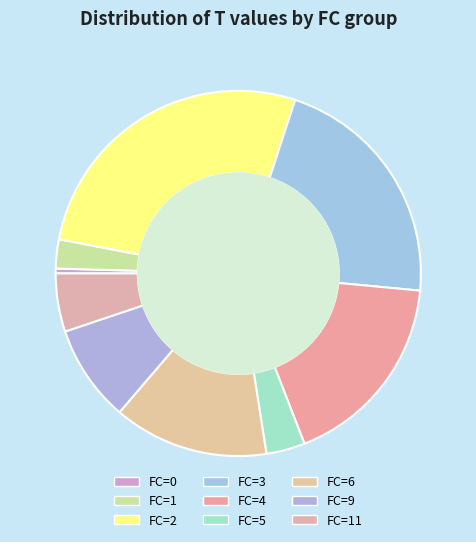

Rank the categories by value from lowest to highest.

FC=0, FC=1, FC=5, FC=11, FC=9, FC=6, FC=4, FC=3, FC=2